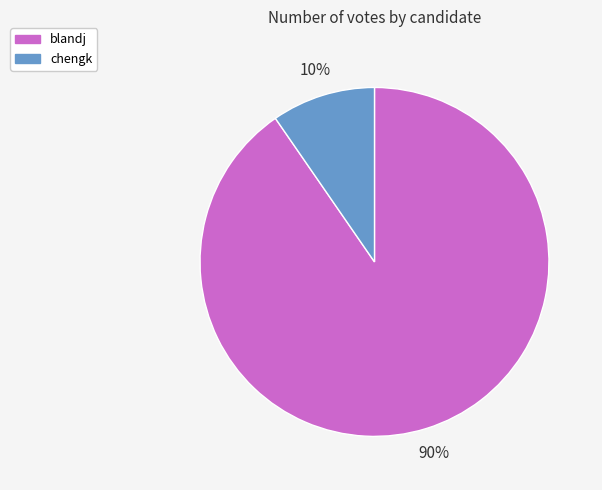

To the nearest percent, what is the average slice percentage?

50%